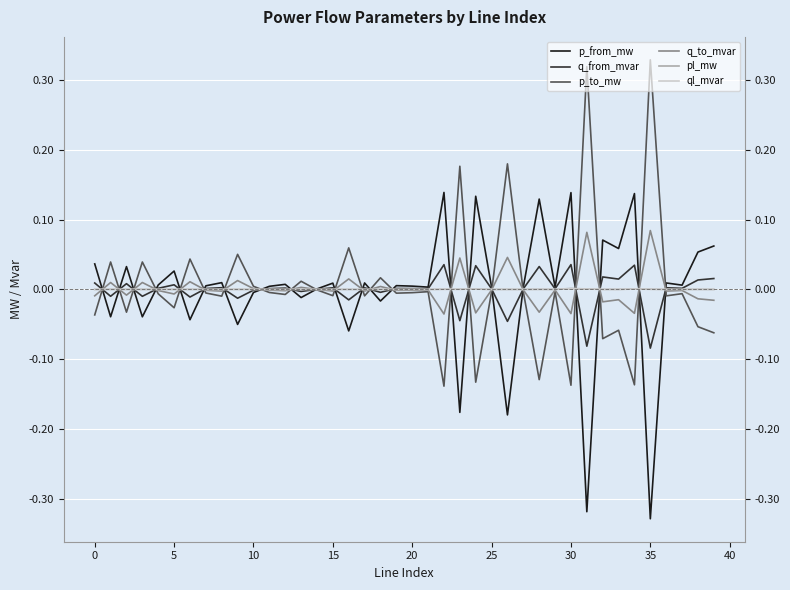

True or false: ql_mvar and q_from_mvar intersect in this chart.

True